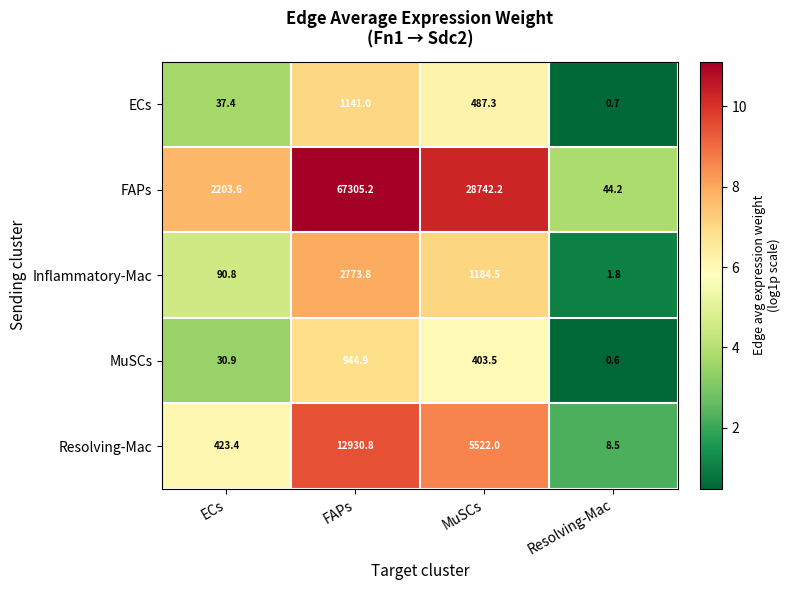

Which series has the largest total across all categories?

FAPs